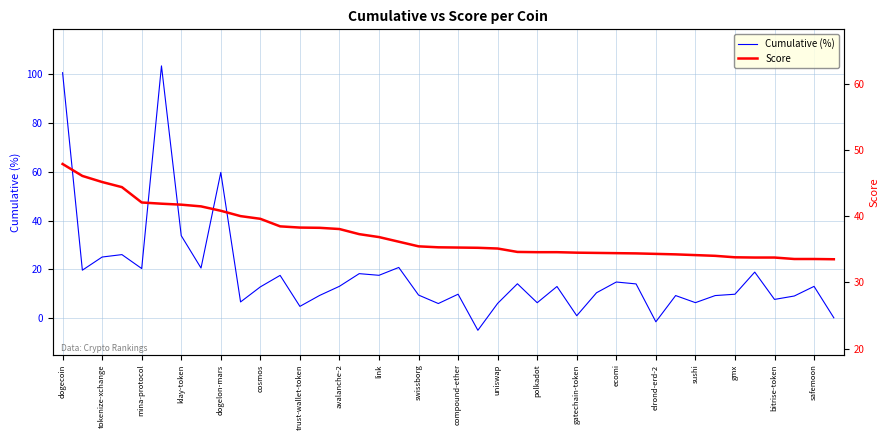

What is the sum of all Cumulative (%) values?

709.8